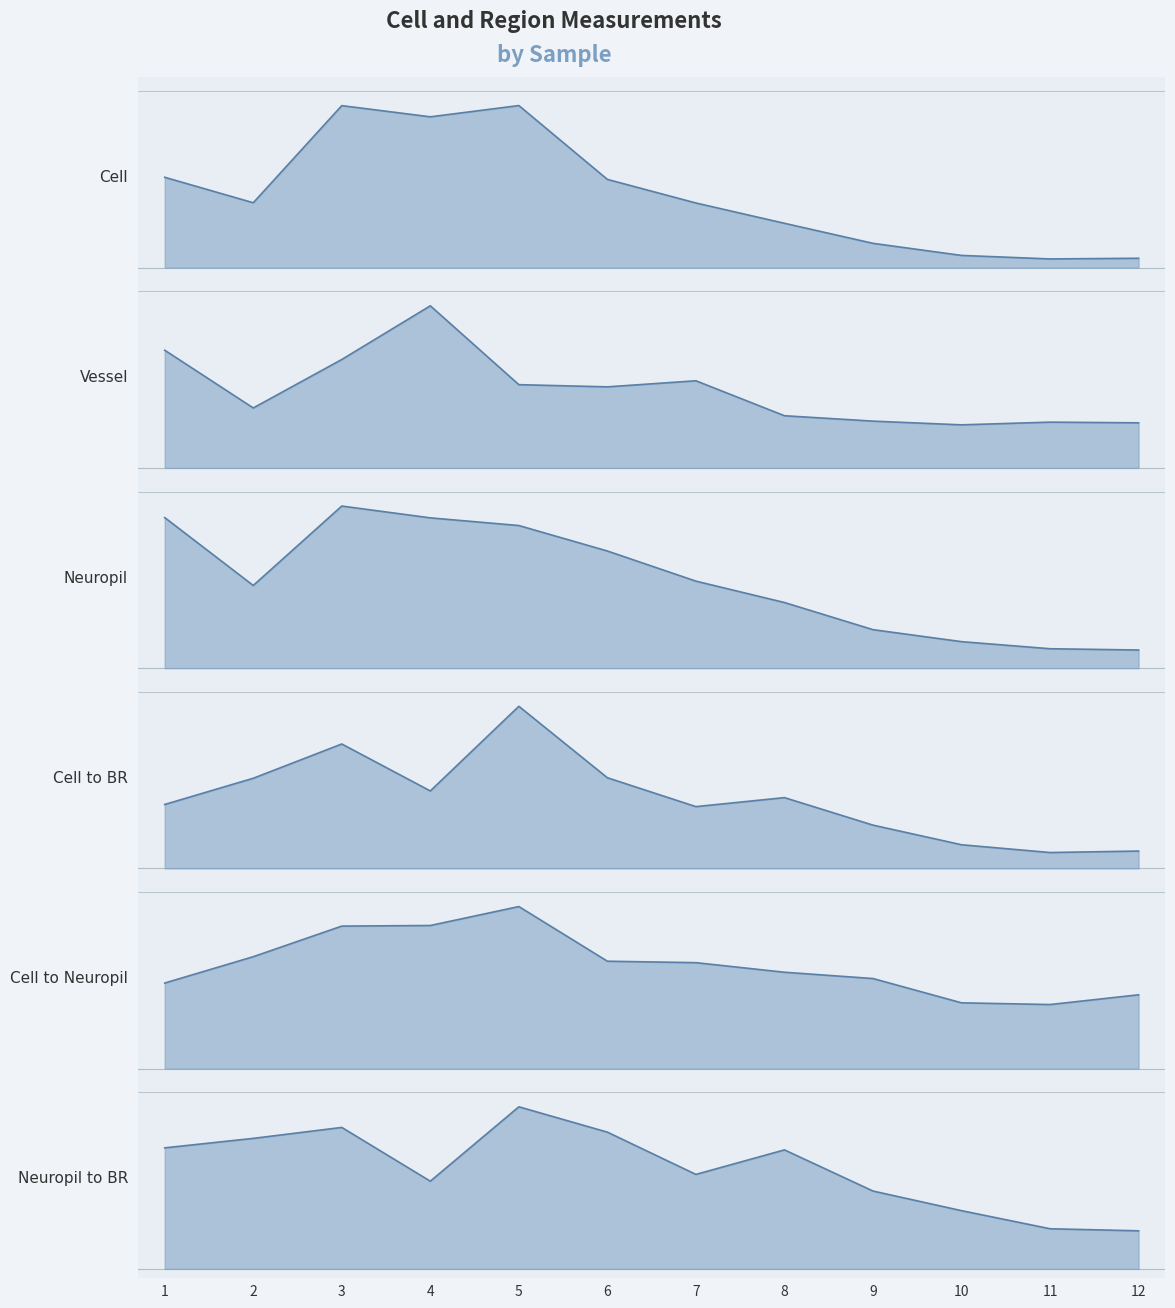

What is the total value across all series at 1?

3.3